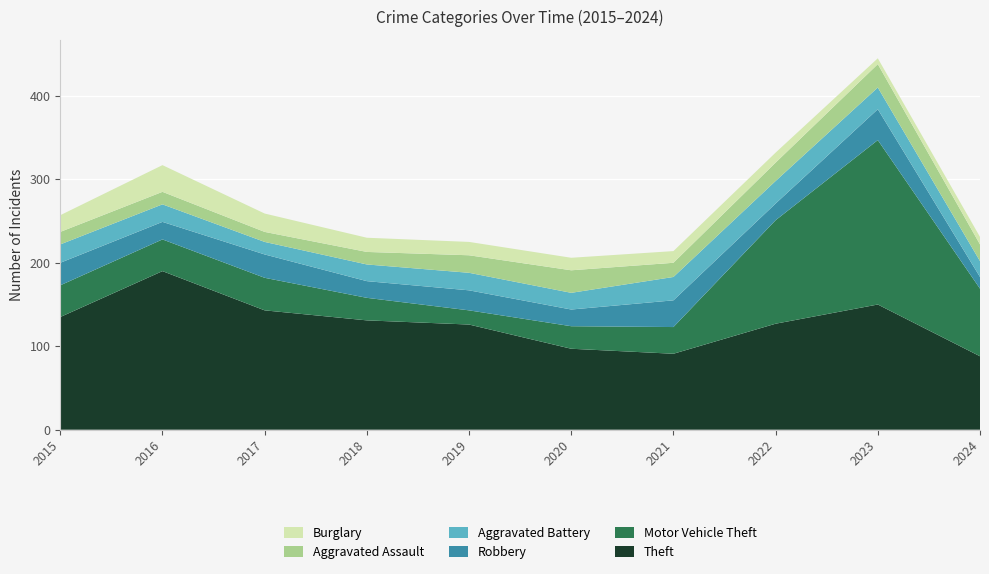

Reading left to right, list all the values displayed in this chart.

Theft: 135	190	143	131	126	97	91	127	150	88
Motor Vehicle Theft: 38	38	39	27	17	27	32	124	197	81
Robbery: 27	21	28	20	24	20	32	20	37	14
Aggravated Battery: 22	21	15	20	21	20	28	27	26	19
Aggravated Assault: 15	15	12	15	21	27	17	22	28	20
Burglary: 20	32	22	17	16	15	14	12	7	9